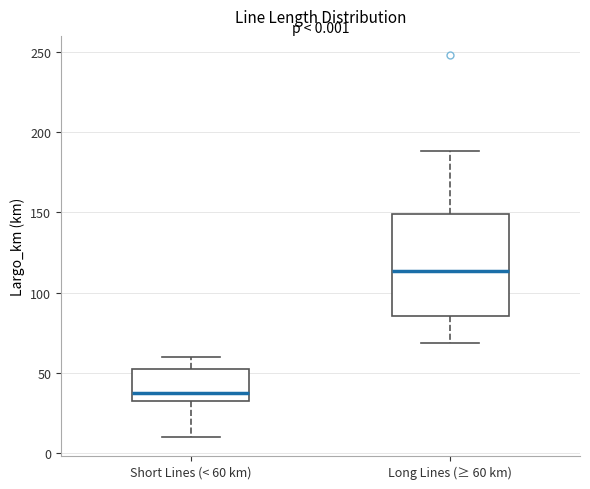

Reading left to right, read every box against the y-axis: the position of its median line, the range the box covers, and the ends of its whiskers. The values are not printed on the chart, so give them approximately, as read against the axis.

Short Lines (< 60 km): median 40, box 35 to 50, whiskers 10 to 60
Long Lines (≥ 60 km): median 115, box 85 to 150, whiskers 70 to 190